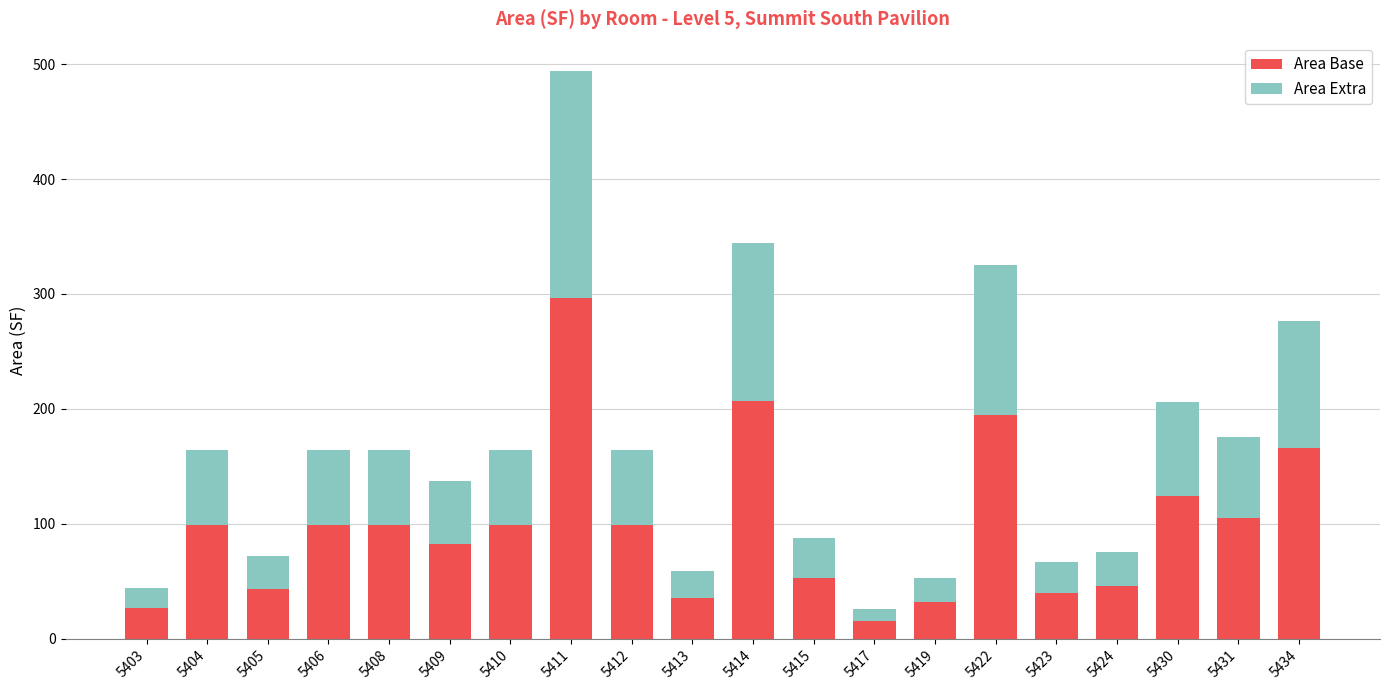

What is the maximum value for Area Base?

296.4